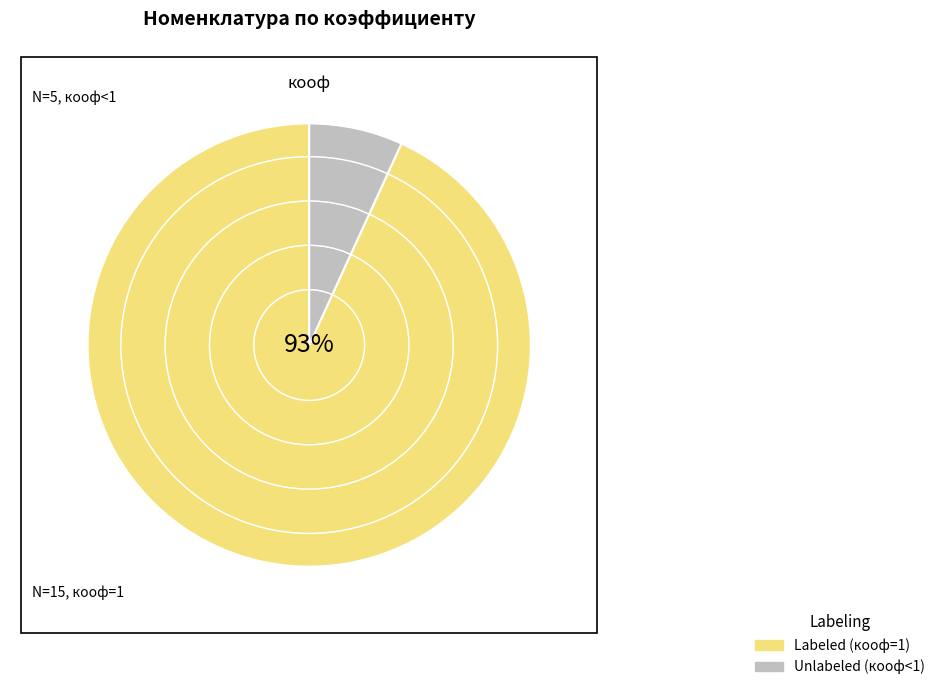

How many segments does this pie chart have?

2